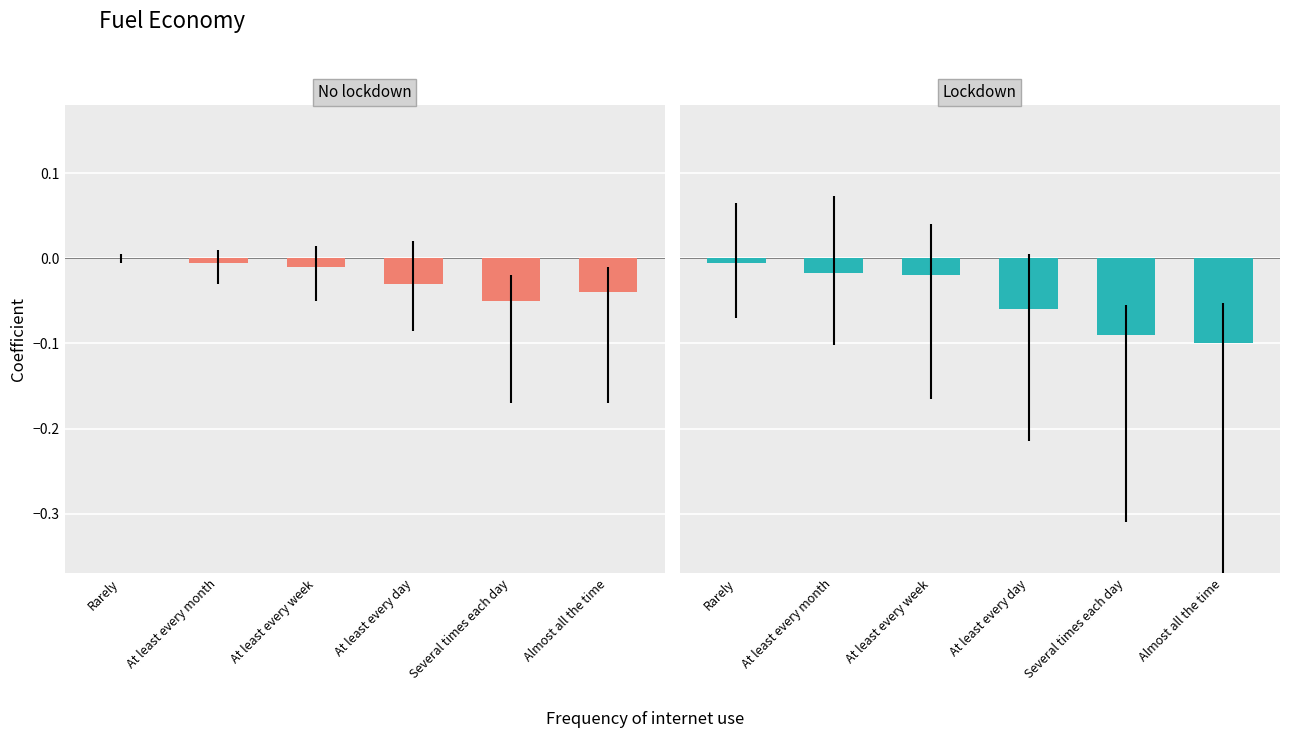

Which series changed the most between Rarely and At least every week?

Lockdown